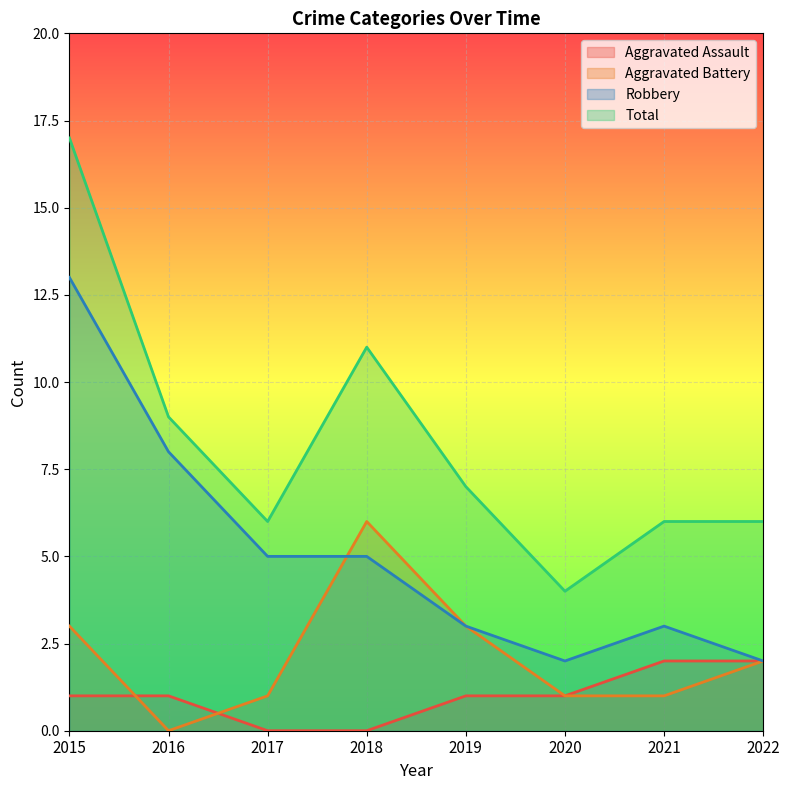

True or false: Robbery has more than 2 points higher than both neighbors.

False